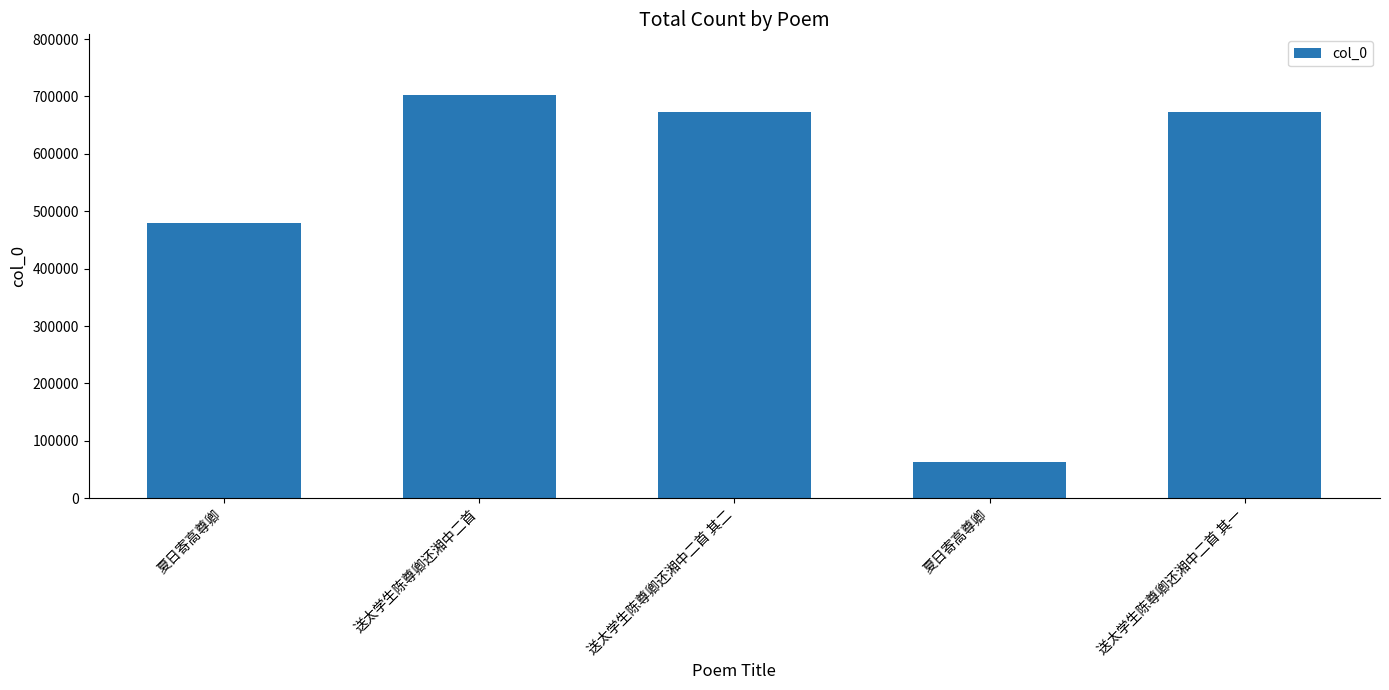

How many values are below 672981?

2